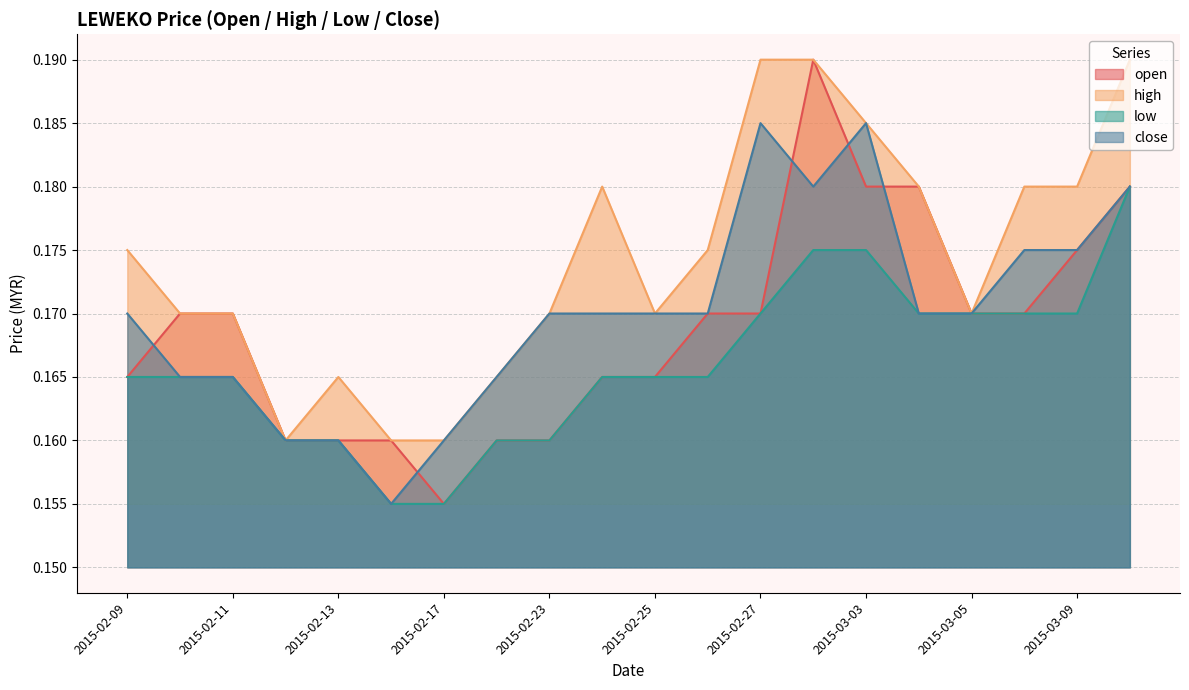

Which has a higher value, 2015-02-12 or 2015-02-16?

2015-02-12